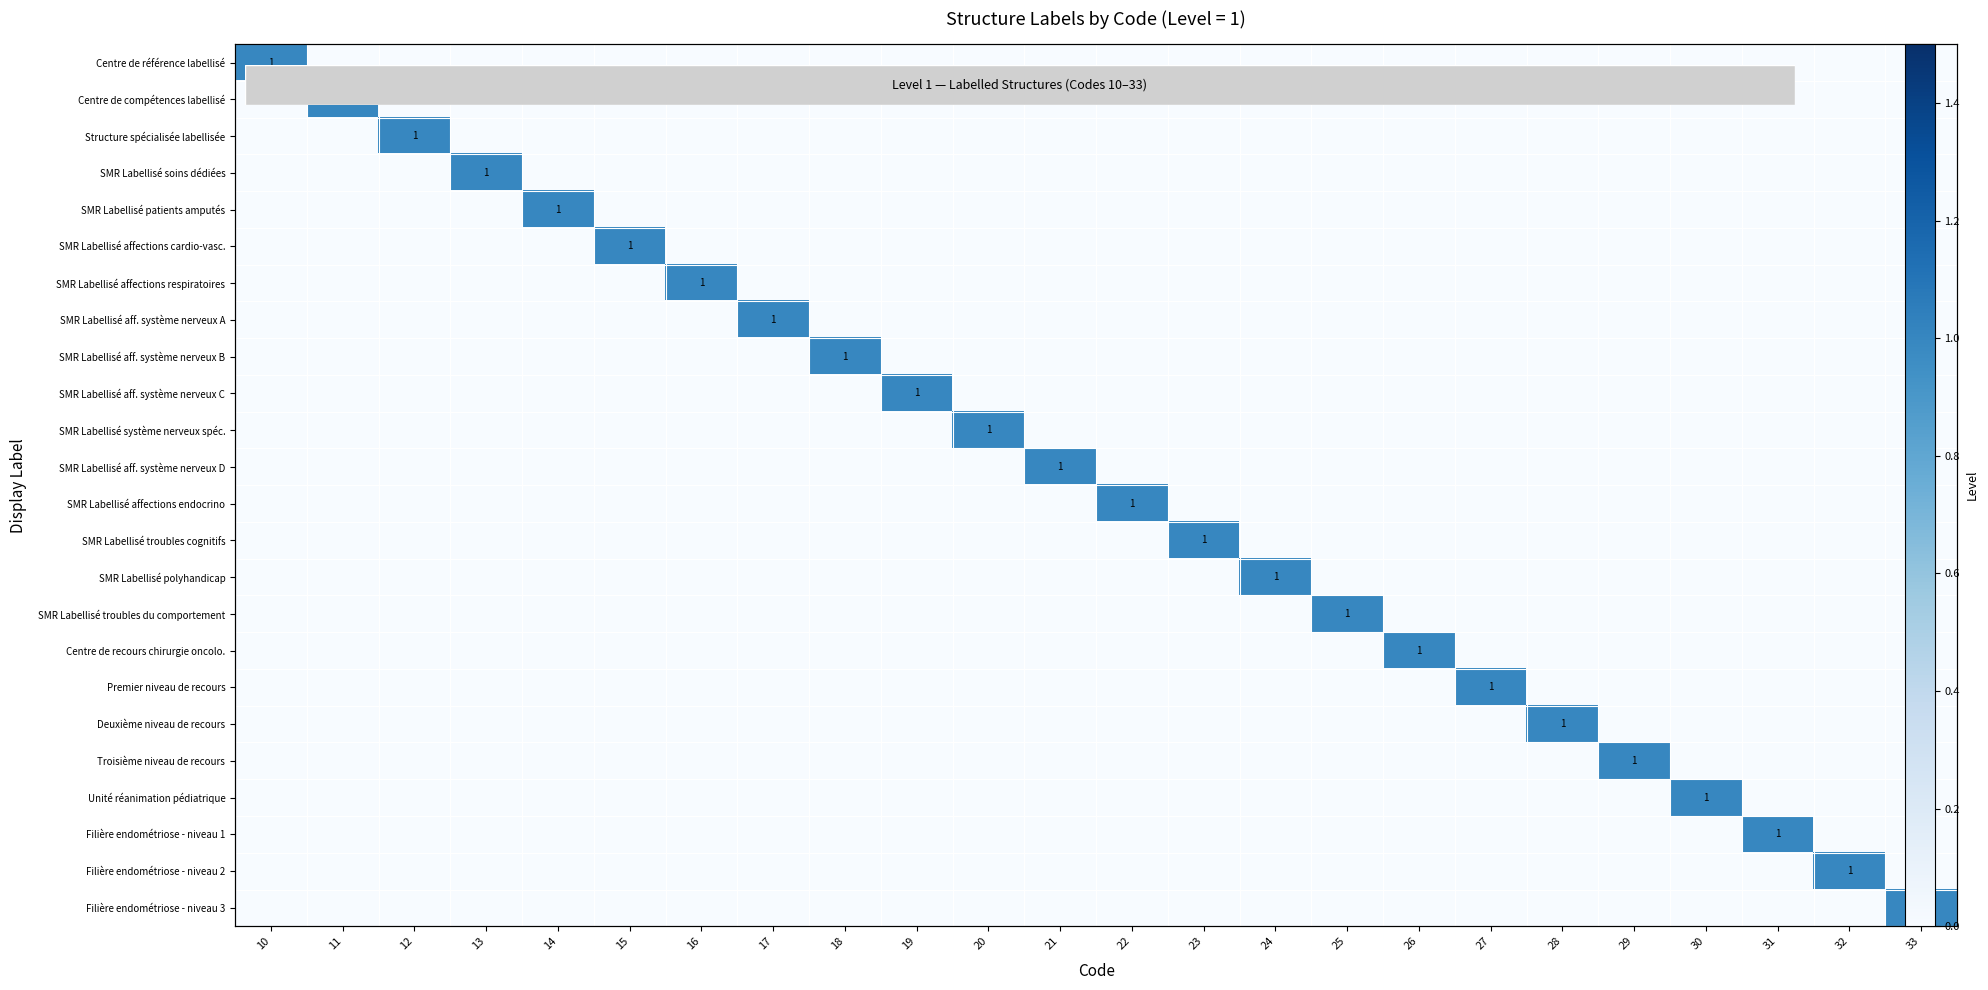

Is it true that SMR Labellisé affections endocrino equals 0 at 32?

True